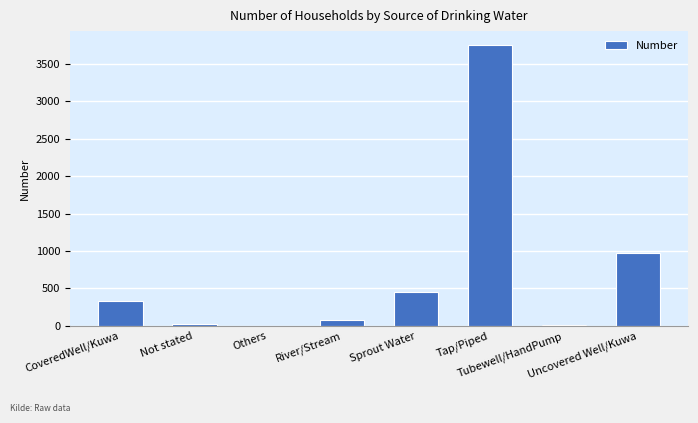

Are the bars grouped side by side (vs. stacked)?

No